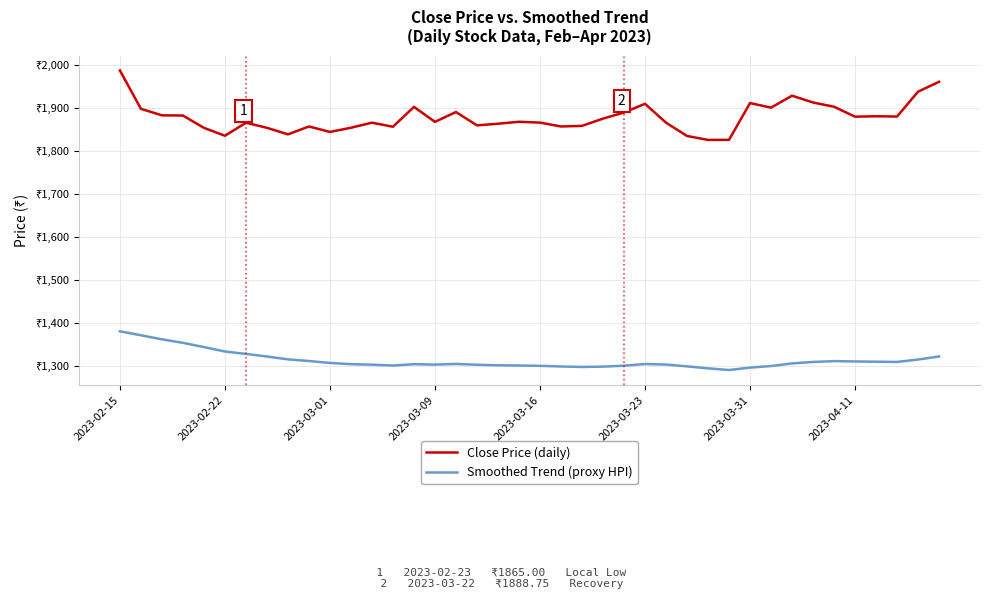

Does the chart display data point markers on the line(s)?

No